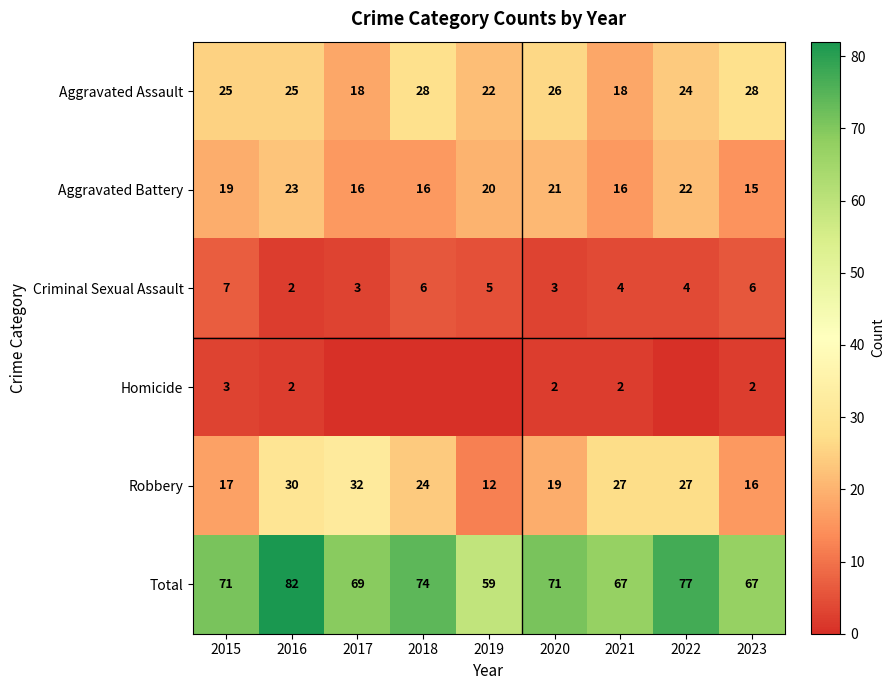

The value of Robbery at 2015 is 17. True or false?

True